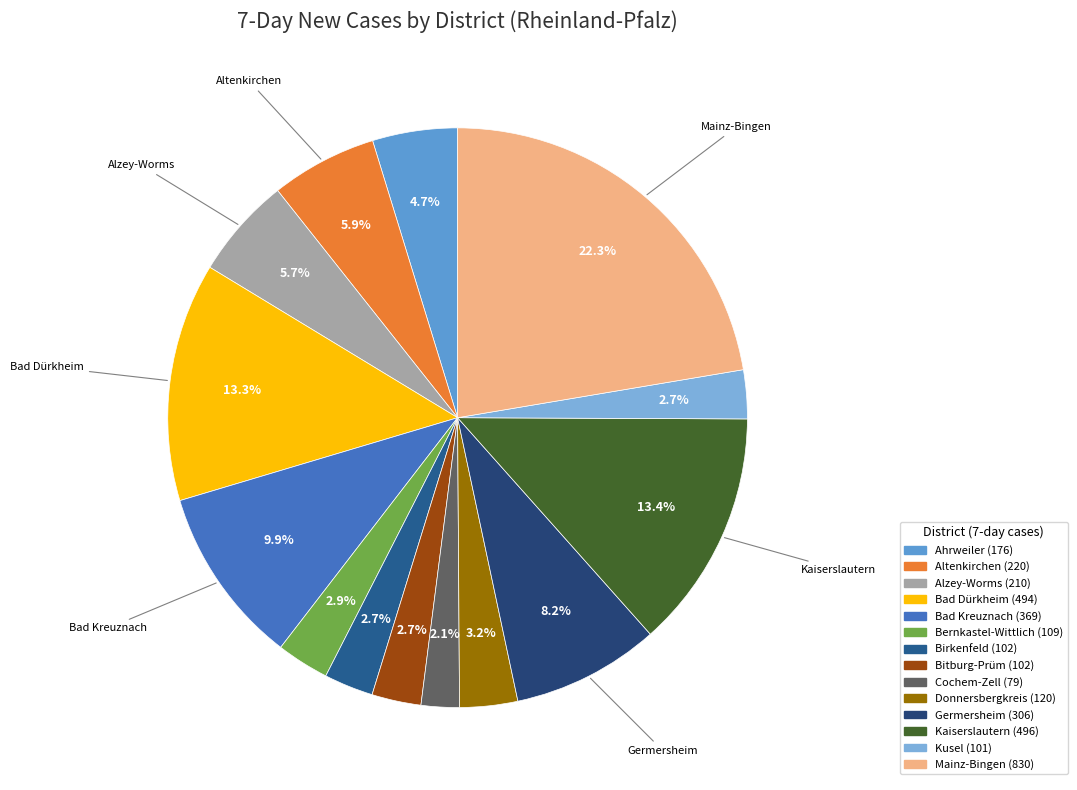

What percentage is the Bitburg-Prüm slice, to the nearest percent?

3%